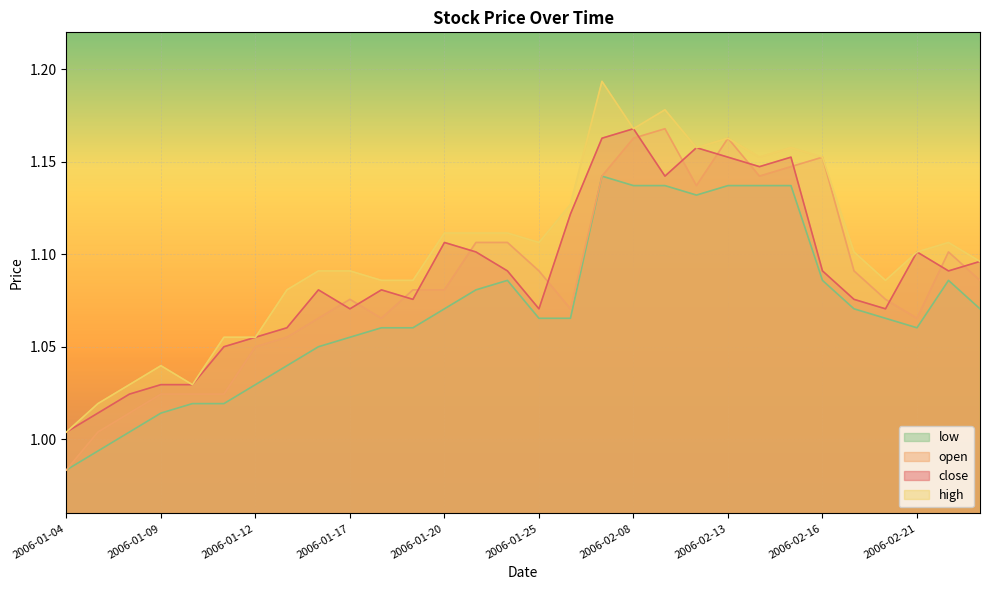

The open series shows 1.5 at 2006-01-18. True or false?

False